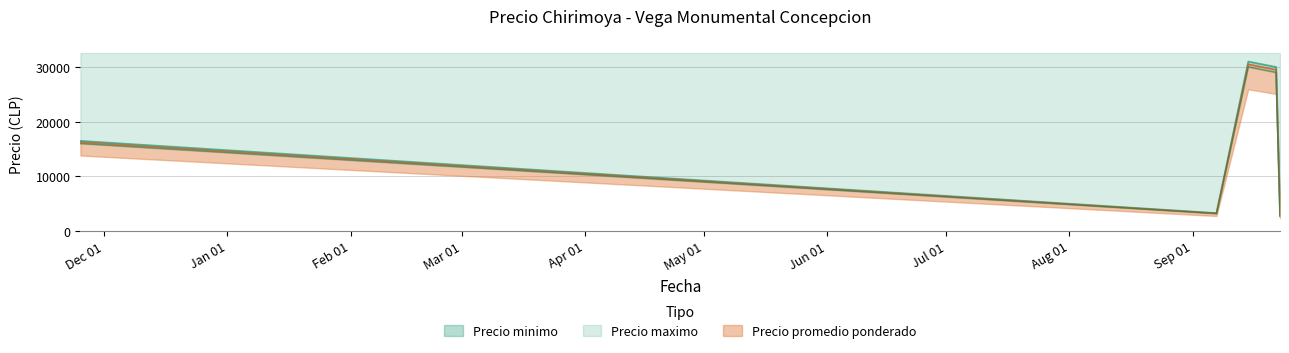

How many interior local peaks does the Precio maximo series have?

1